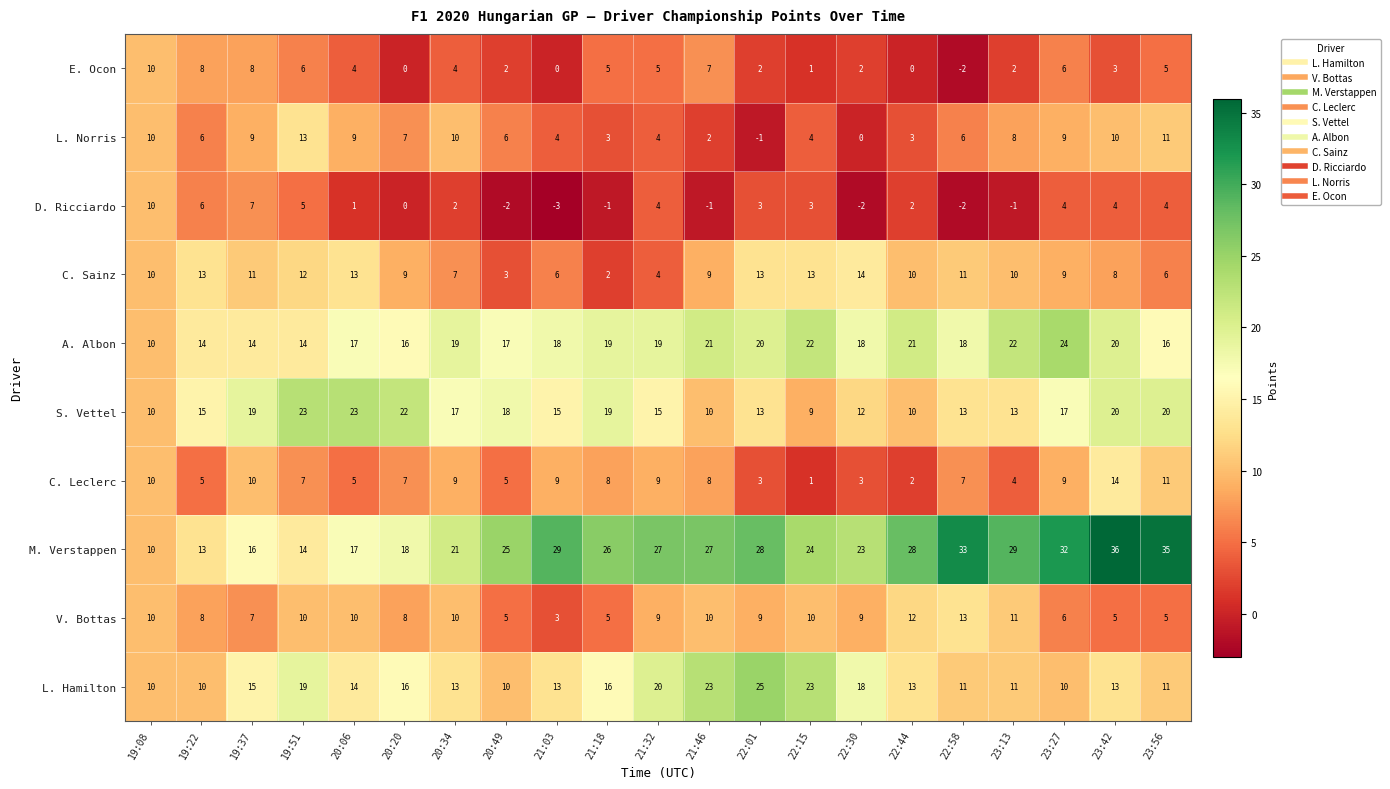

Is the value of M. Verstappen at 22:15 greater than the value of L. Hamilton at 22:30?

Yes